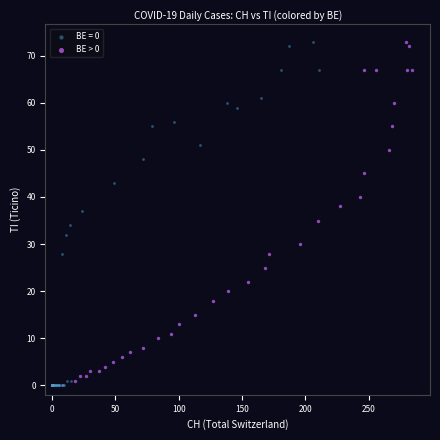

Which series has the largest Y range (max minus min)?

BE = 0